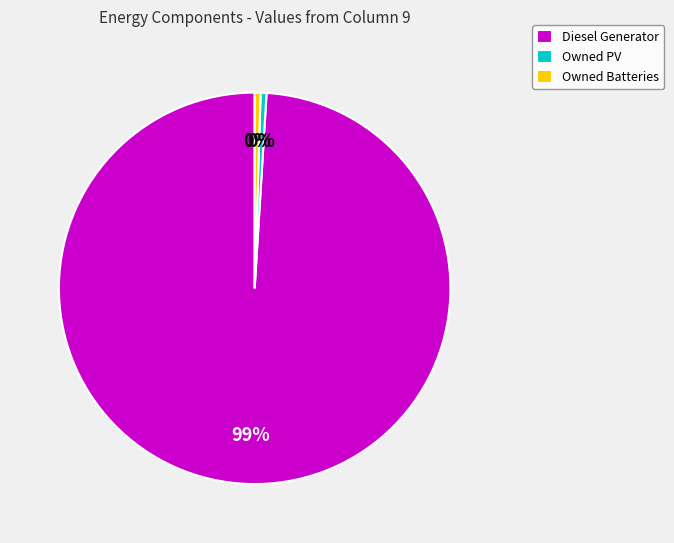

Combined, do Diesel Generator and Owned Batteries account for over 50%?

Yes